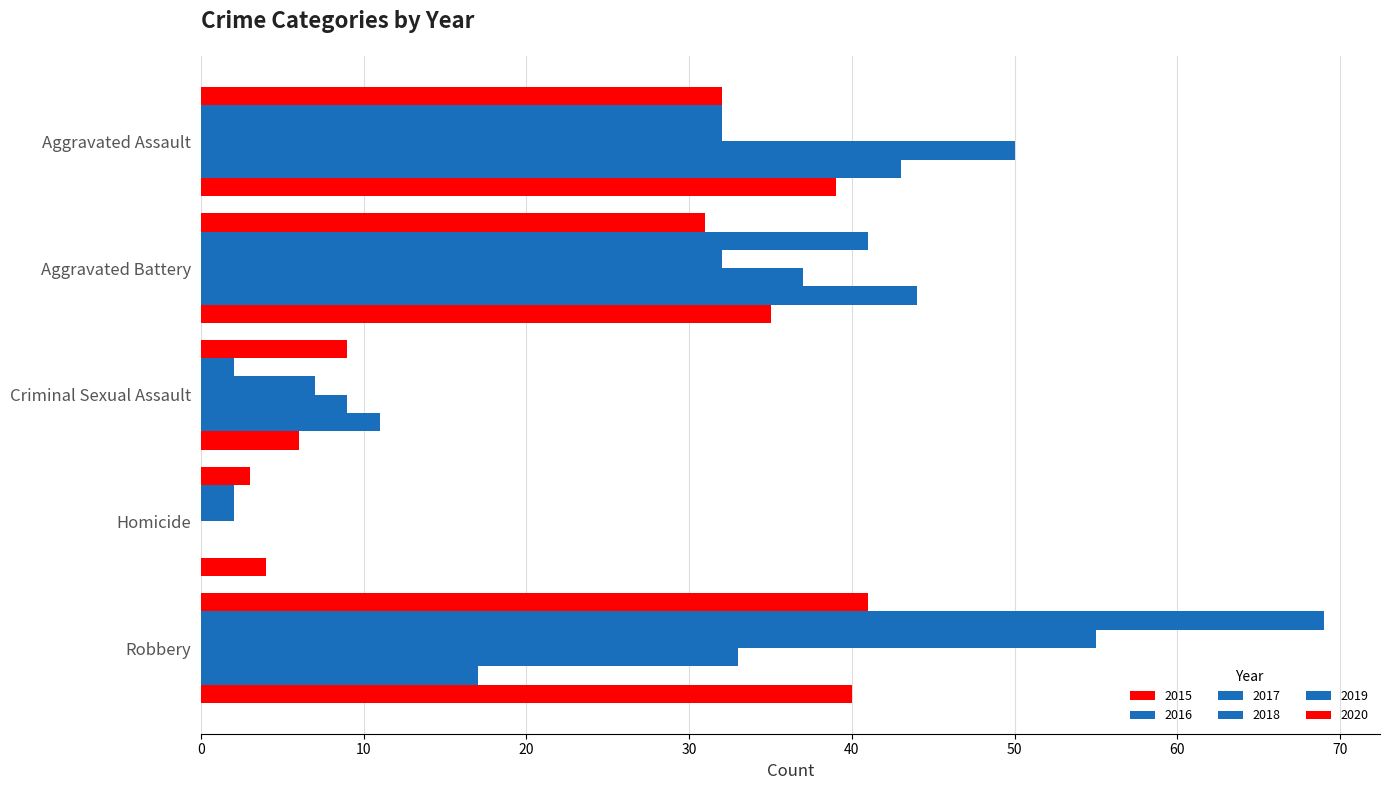

What is the value of the 2018 bar at the 5th from the left?

33